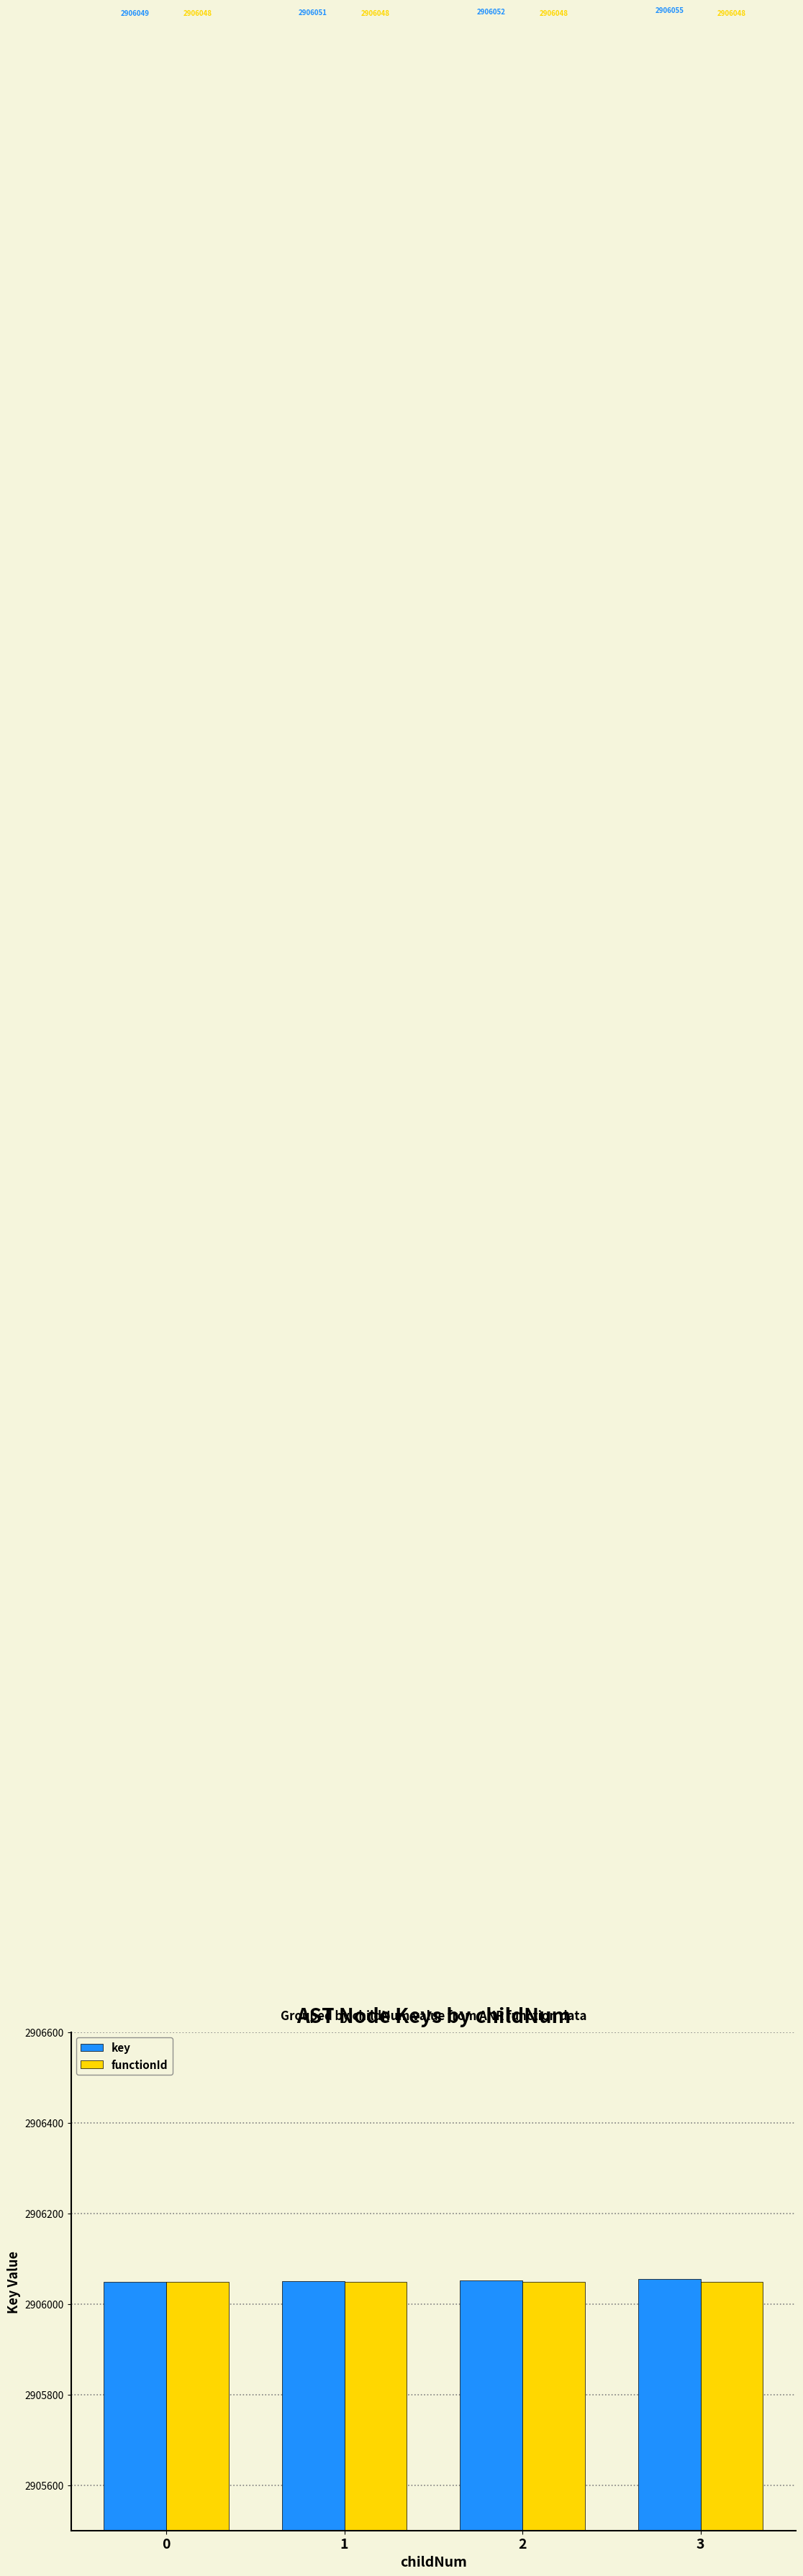

List the series in order of their peak value, highest first.

key, functionId